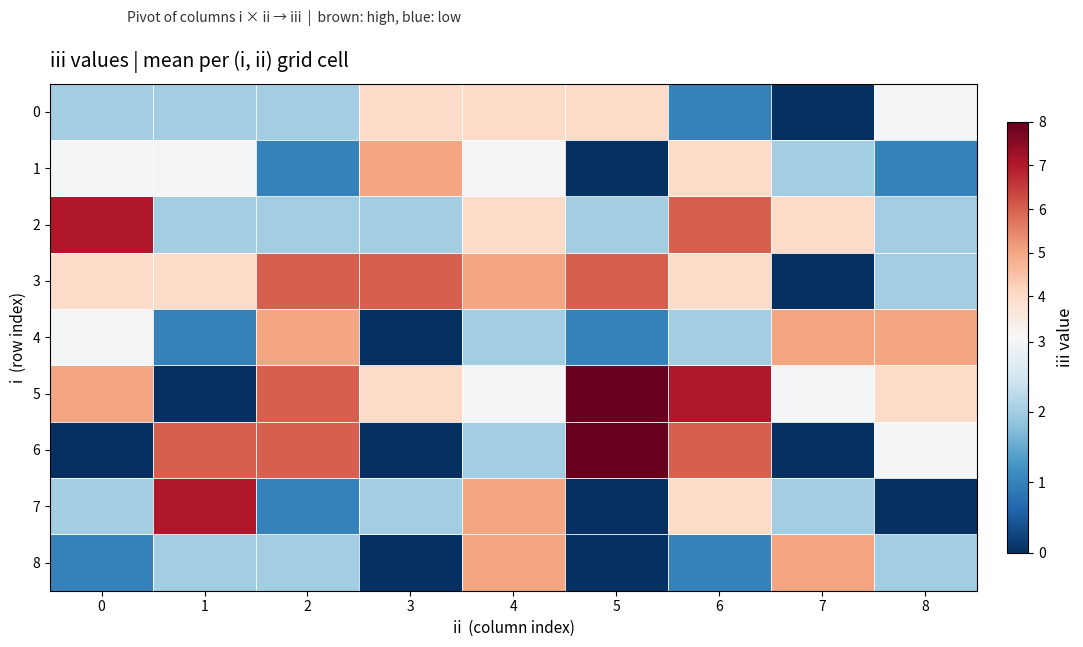

At which category is the sum across all series the highest?

6